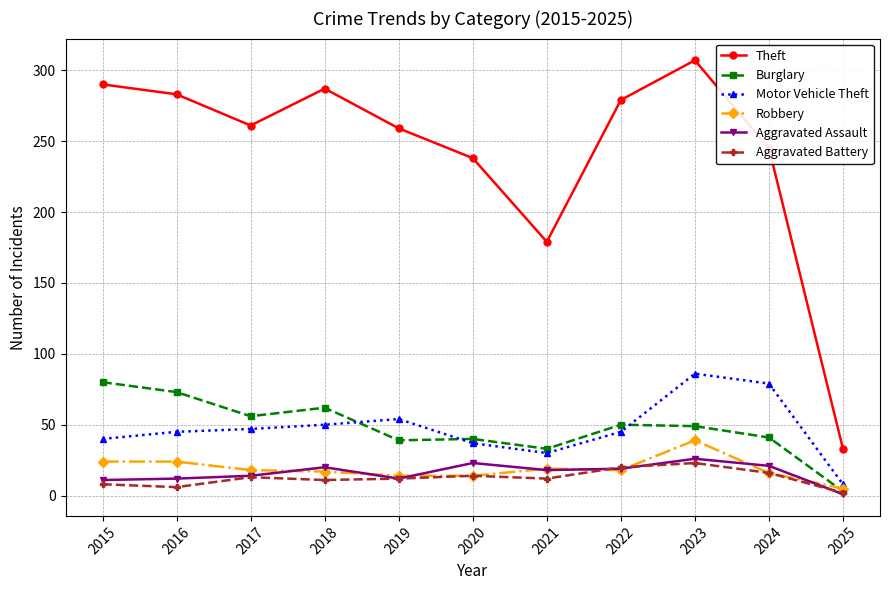

Which series has the widest spread of values?

Theft